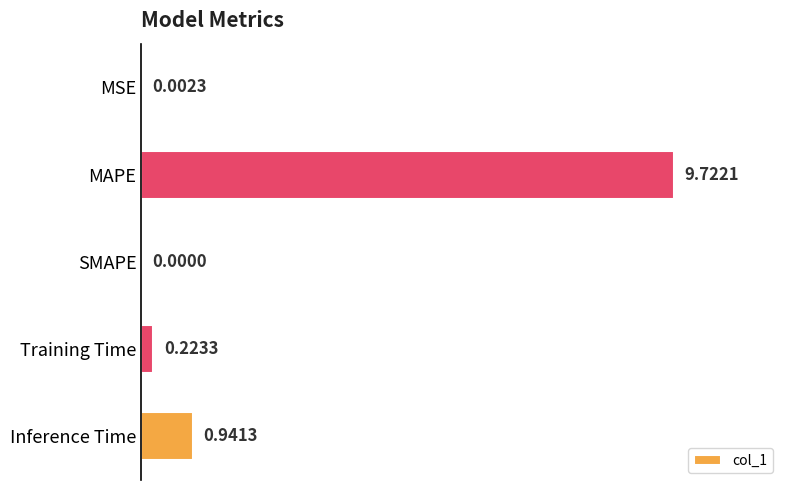

Which has a higher value, SMAPE or MAPE?

MAPE